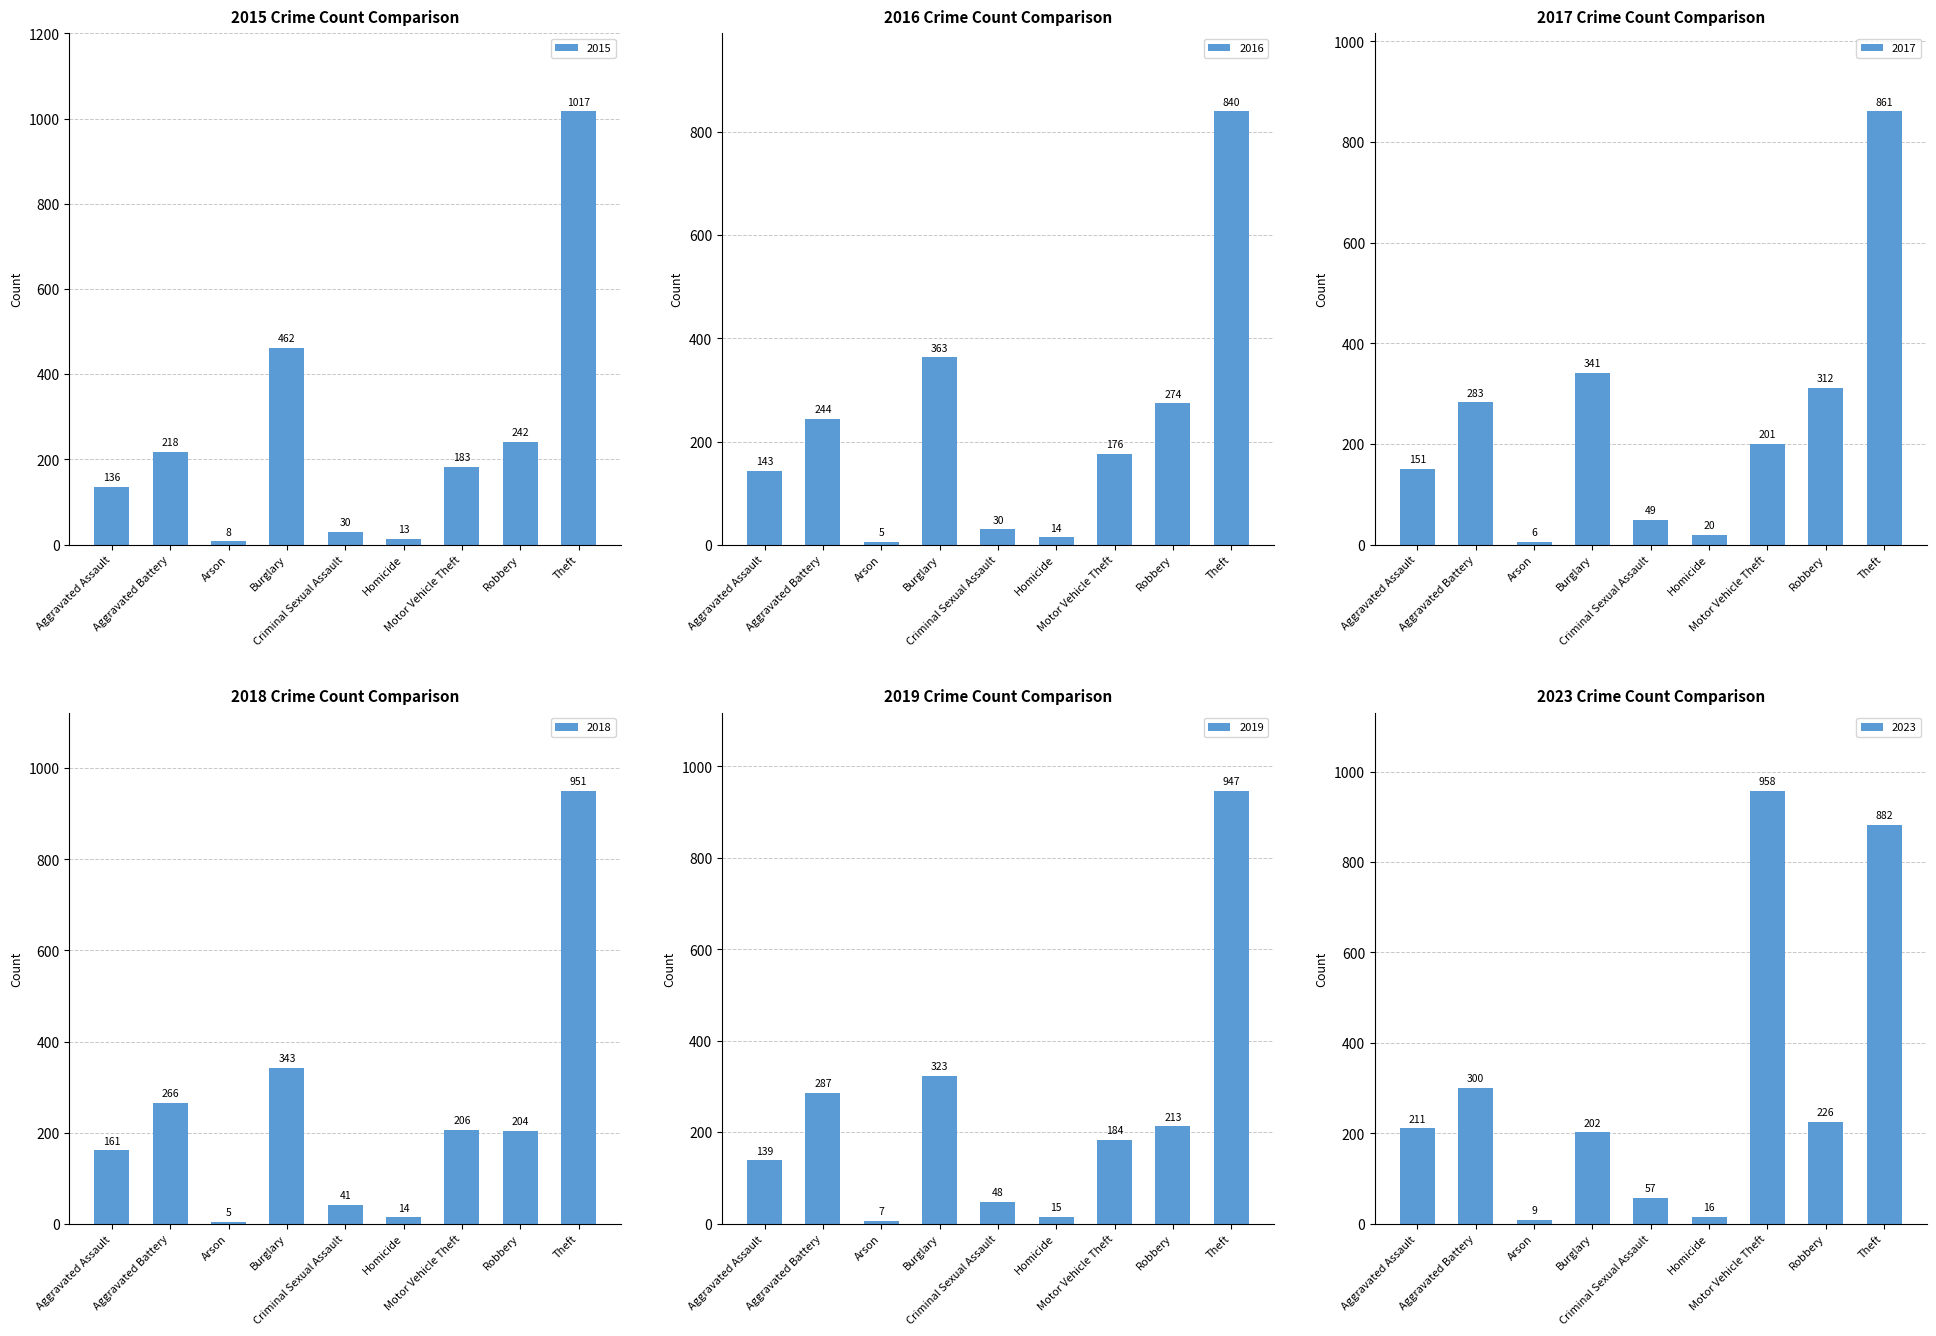

How many bars are there in total?

54